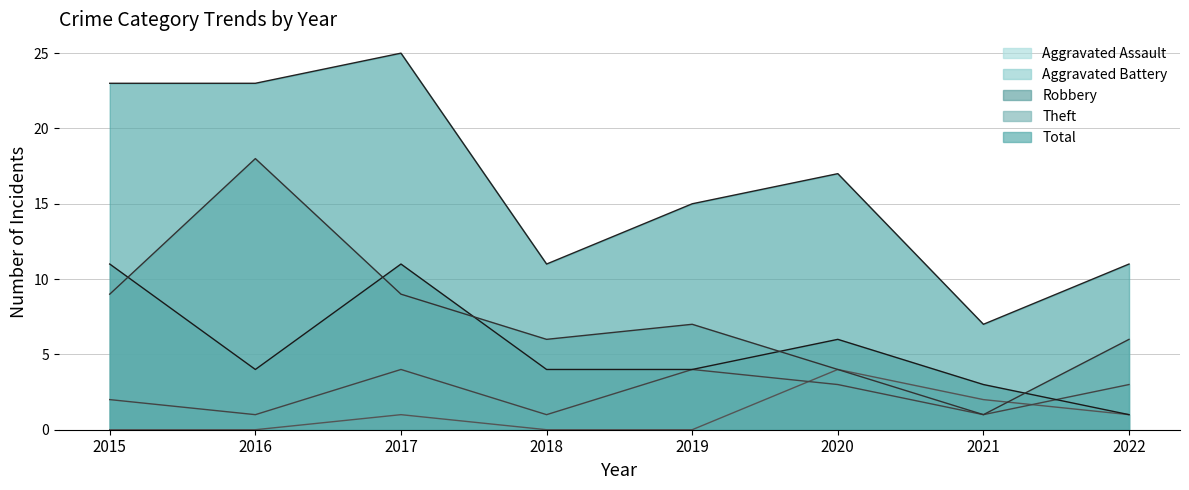

Reading left to right, extract all data points from this chart.

Aggravated Assault: 2015=0	2016=0	2017=1	2018=0	2019=0	2020=4	2021=2	2022=1
Aggravated Battery: 2015=2	2016=1	2017=4	2018=1	2019=4	2020=3	2021=1	2022=3
Robbery: 2015=11	2016=4	2017=11	2018=4	2019=4	2020=6	2021=3	2022=1
Theft: 2015=9	2016=18	2017=9	2018=6	2019=7	2020=4	2021=1	2022=6
Total: 2015=23	2016=23	2017=25	2018=11	2019=15	2020=17	2021=7	2022=11